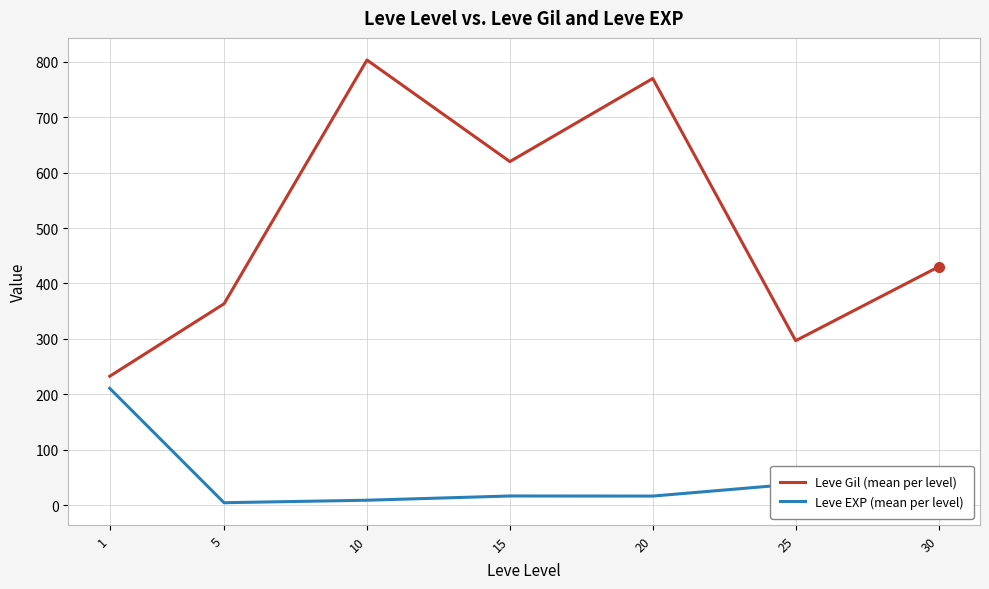

List the series in order of their overall mean, lowest first.

Leve EXP (mean per level), Leve Gil (mean per level)